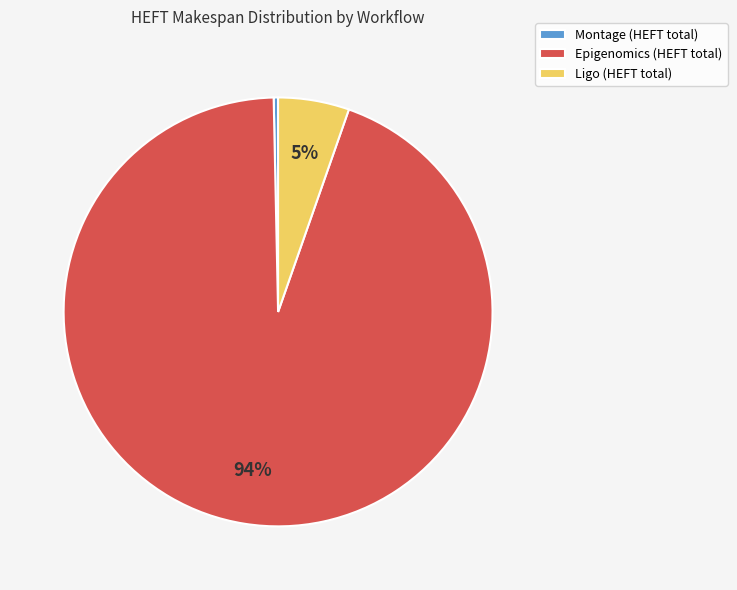

Which category has the biggest portion of the pie?

Epigenomics (HEFT total)